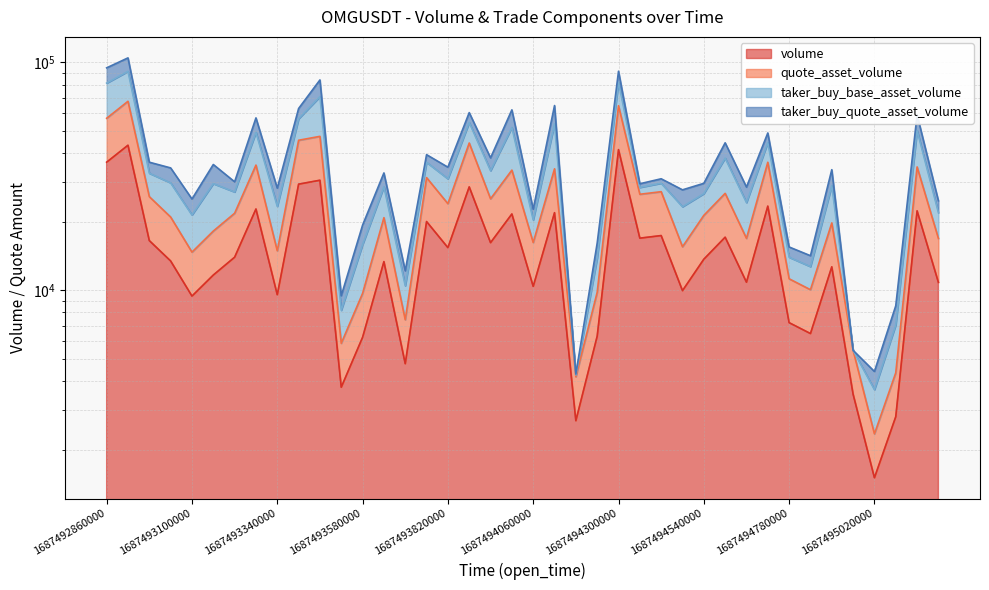

True or false: volume and quote_asset_volume cross at least once.

False